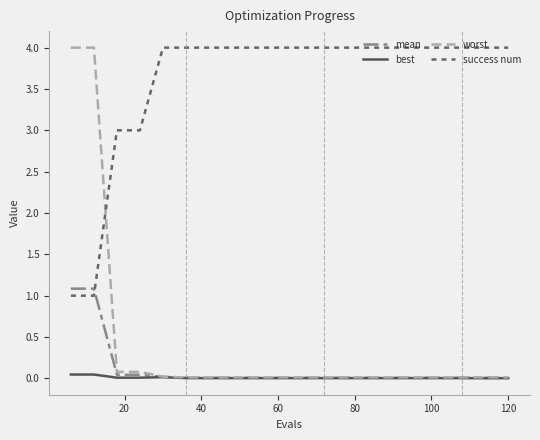

How many distinct data groups are displayed?

4